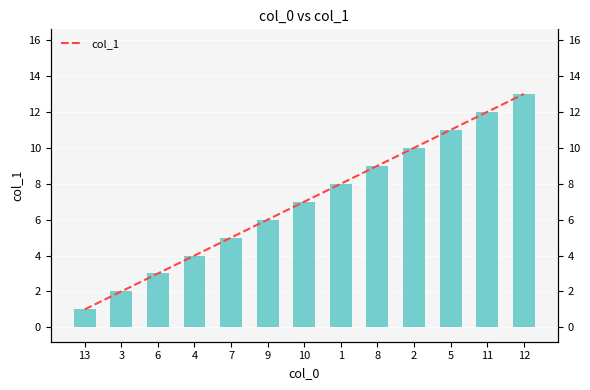

The value of col_1 at 11 is 17. True or false?

False